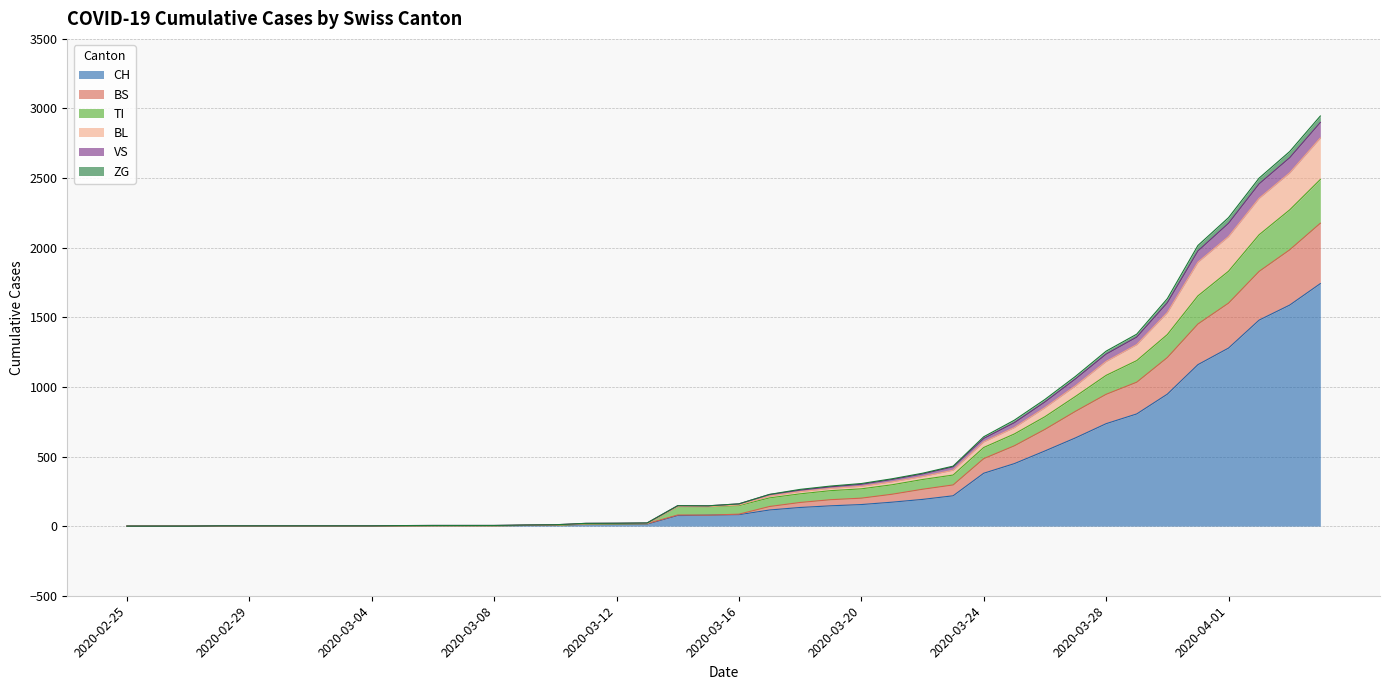

What is the highest value of the CH series?

1742